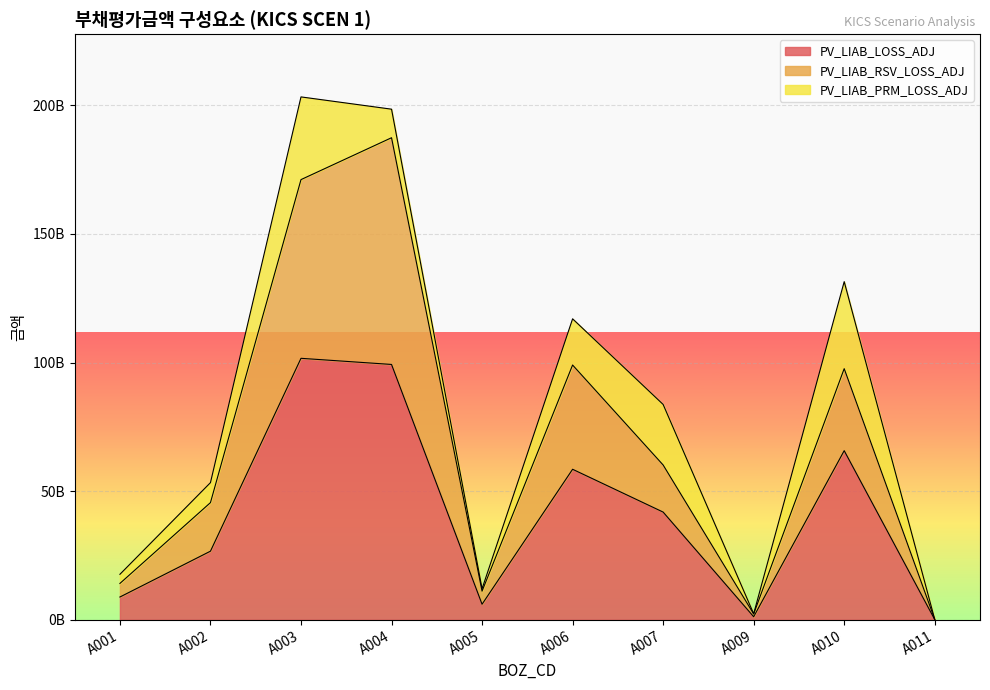

Is the value of PV_LIAB_LOSS_ADJ at A004 greater than the value of PV_LIAB_RSV_LOSS_ADJ at A007?

Yes